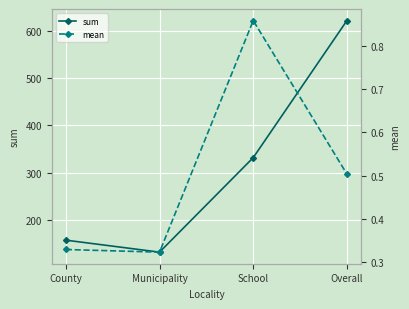

True or false: mean and sum intersect in this chart.

False